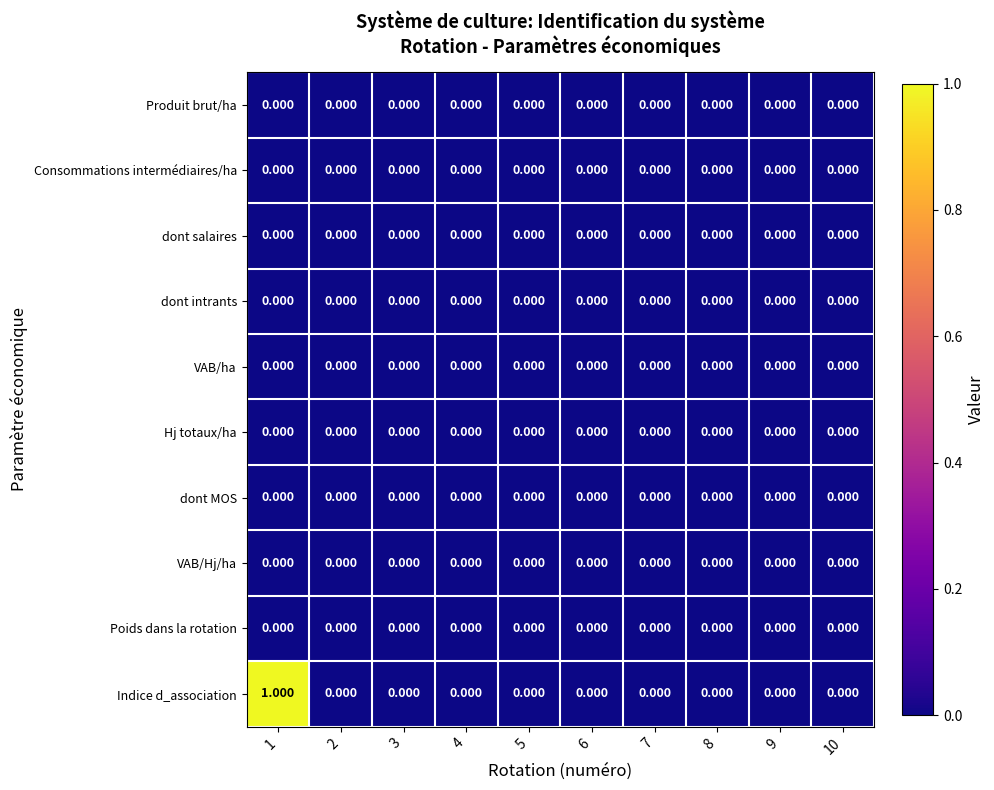

Count the number of categories in the chart.

10